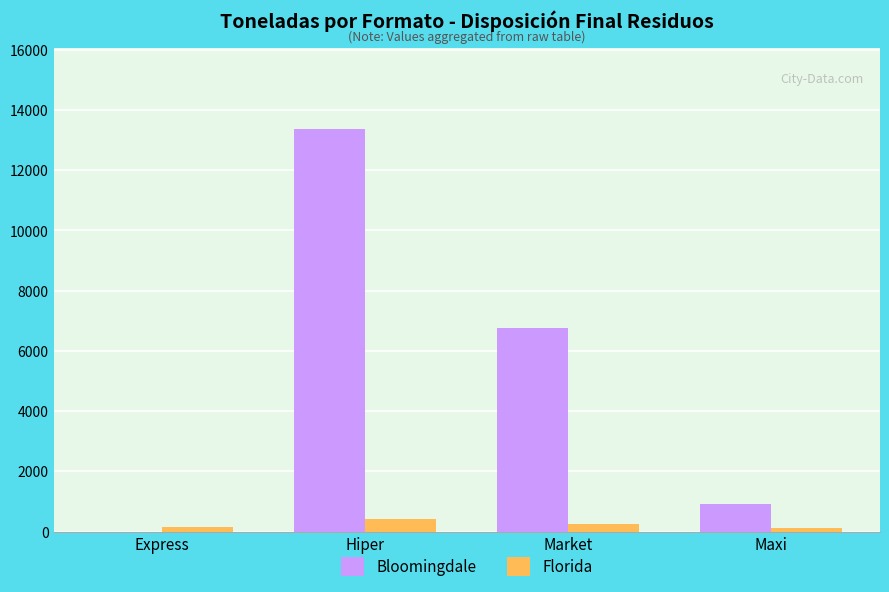

Is the value of Florida at Maxi greater than the value of Bloomingdale at Market?

No